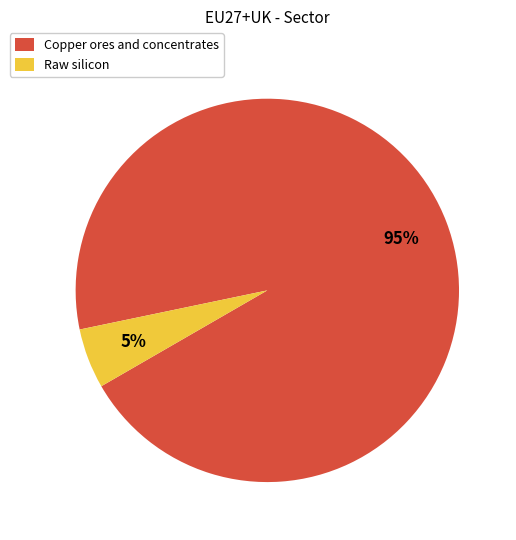

True or false: Raw silicon accounts for 1% of the total.

False